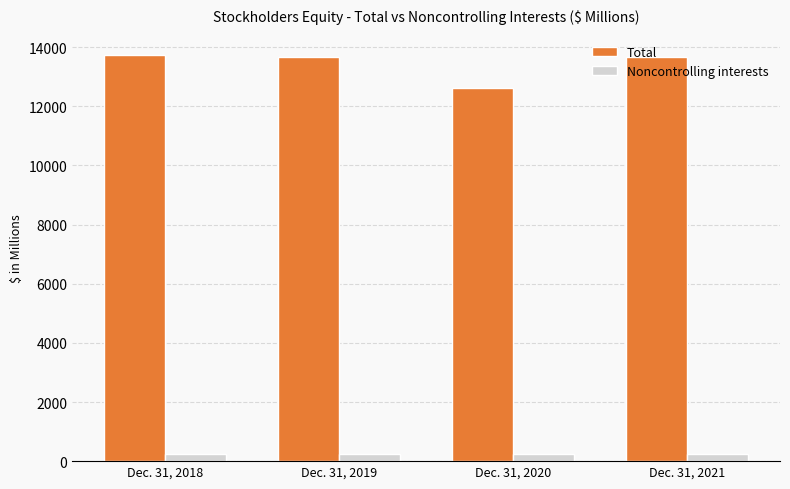

What is the value of the Total bar at the 3rd from the left?

12621.3